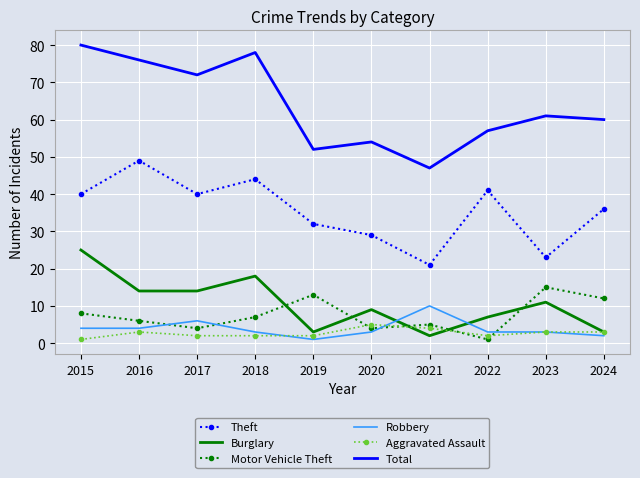

At which category does the chart reach its peak across all series?

2015